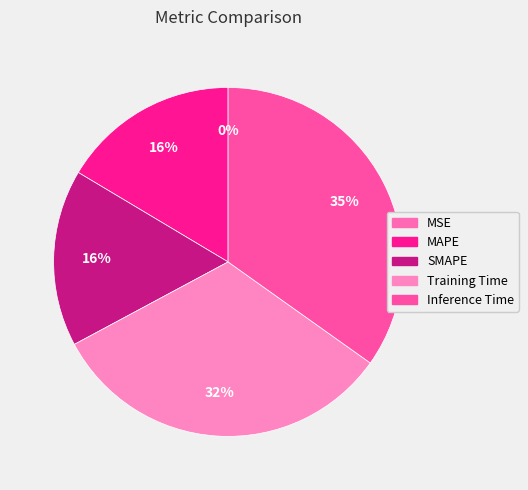

What is the largest slice in the pie chart?

Inference Time